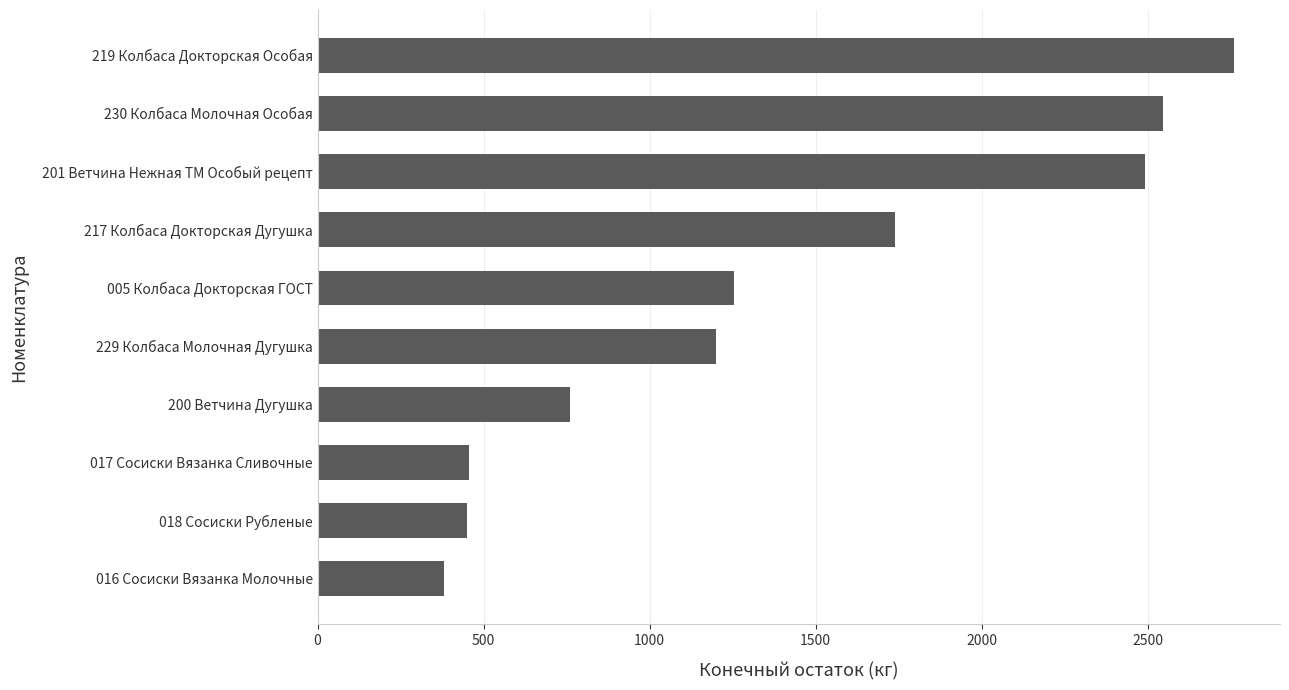

Which label corresponds to the smallest value in the chart?

016 Сосиски Вязанка Молочные